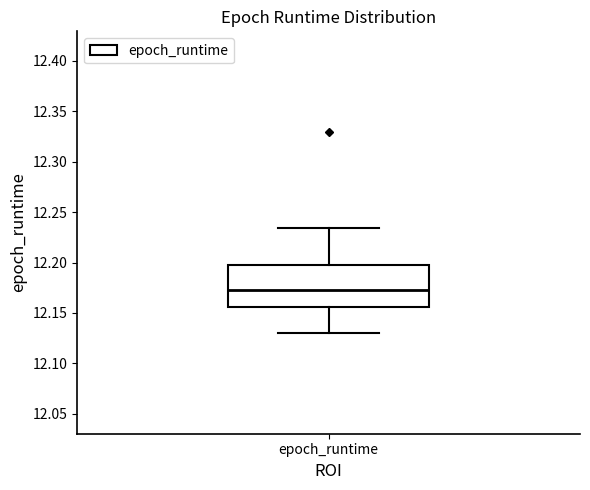

Read this box plot against the y-axis: the position of the median line, the range covered by the box, and the ends of both whiskers. The values are not printed on the chart, so give them approximately, as read against the axis.

median 12.170, box 12.155 to 12.200, whiskers 12.130 to 12.235